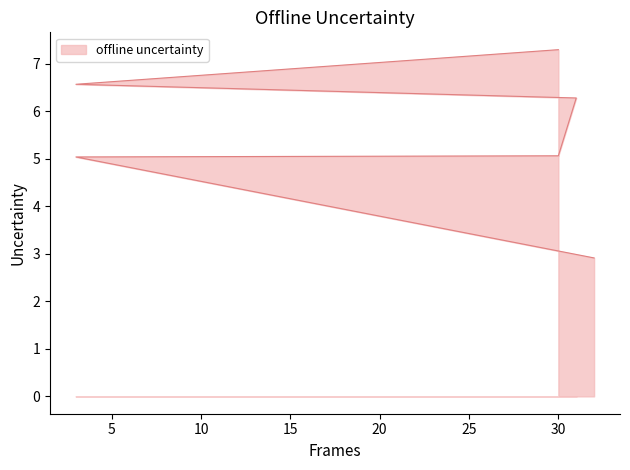

At which label is the value closest to 5?

3